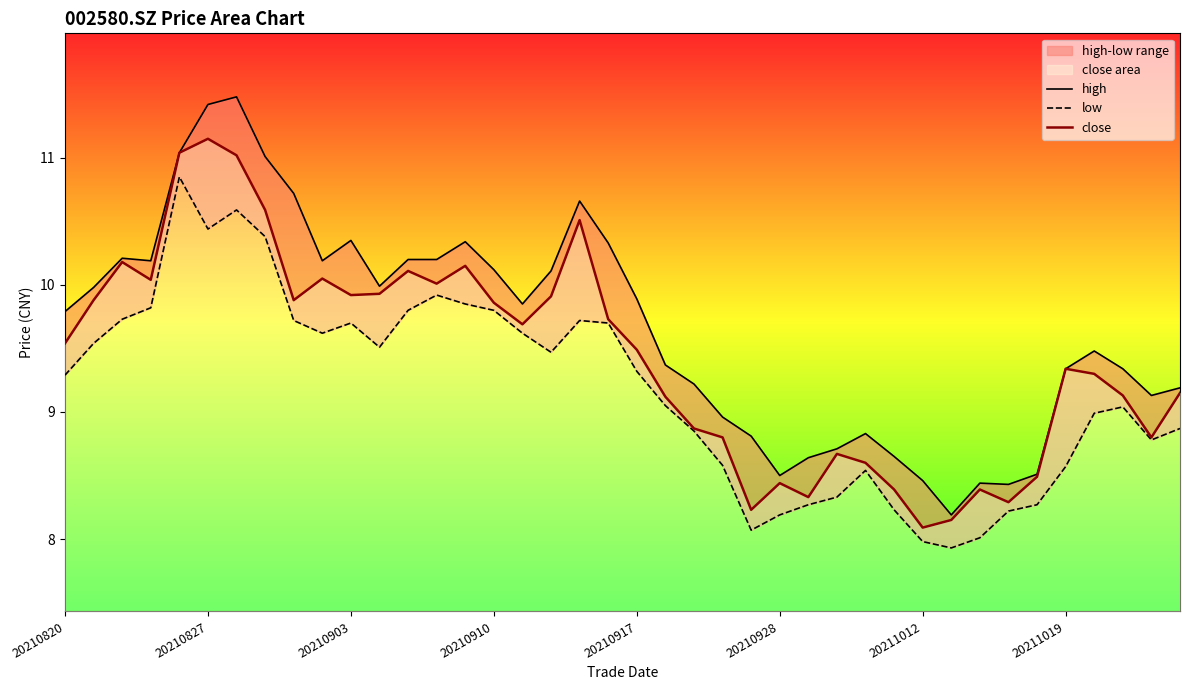

Where does the close series first go above 9?

20210820